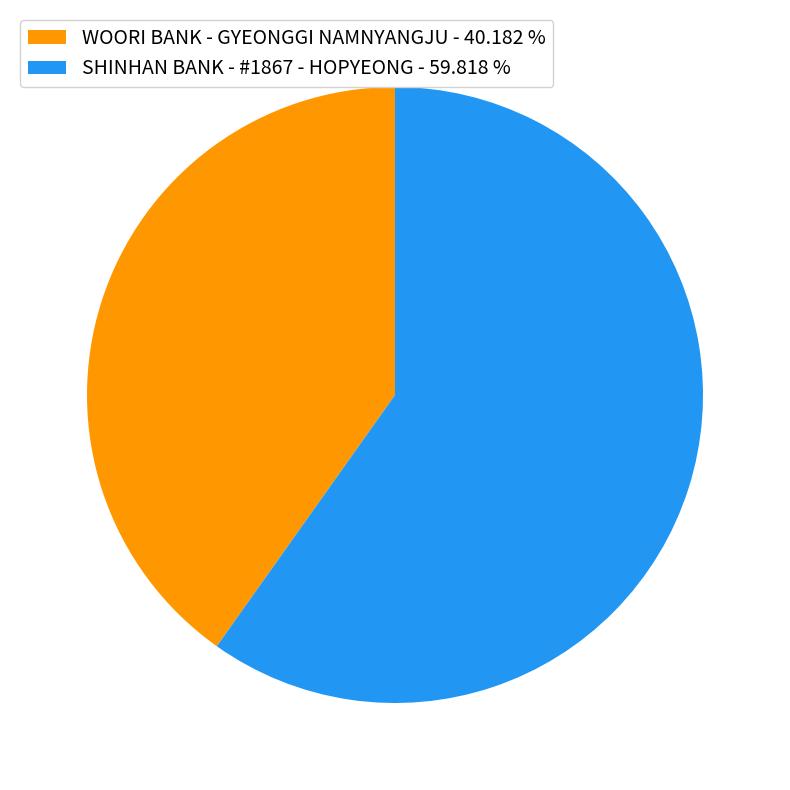

What is the ratio of the value at WOORI BANK - GYEONGGI NAMNYANGJU - 40.182 % to the value at SHINHAN BANK - #1867 - HOPYEONG - 59.818 %?

0.7